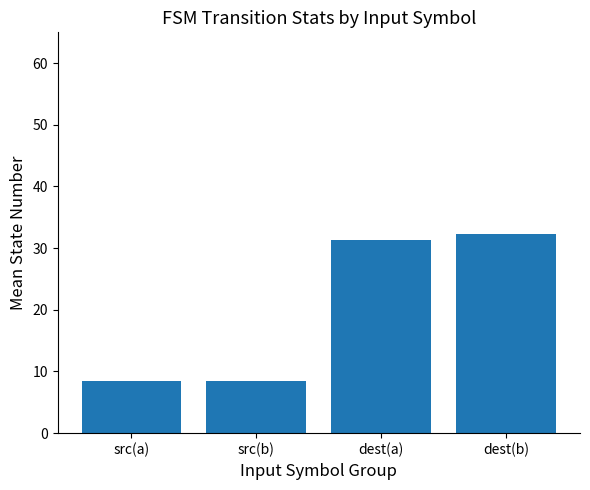

Reading left to right, extract all data points from this chart.

8.5	8.5	31.4	32.3